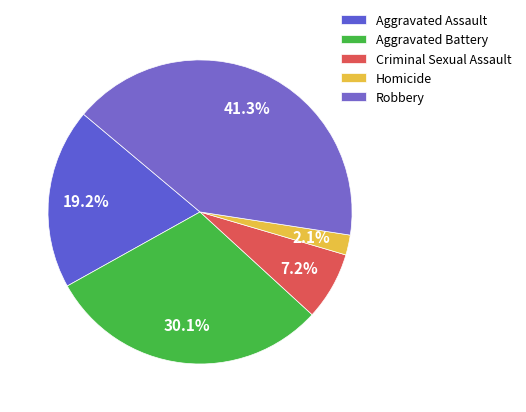

Combined, what portion of the pie is Homicide and Aggravated Battery?

32.2%